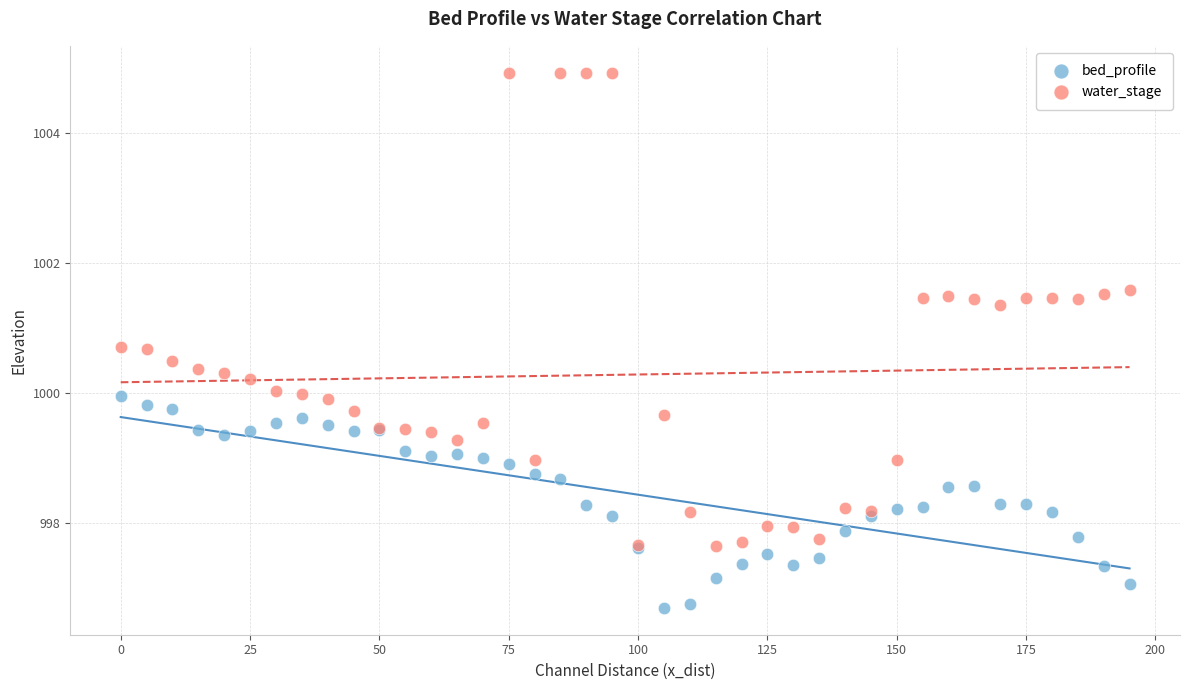

Which series reaches the minimum Y coordinate?

bed_profile